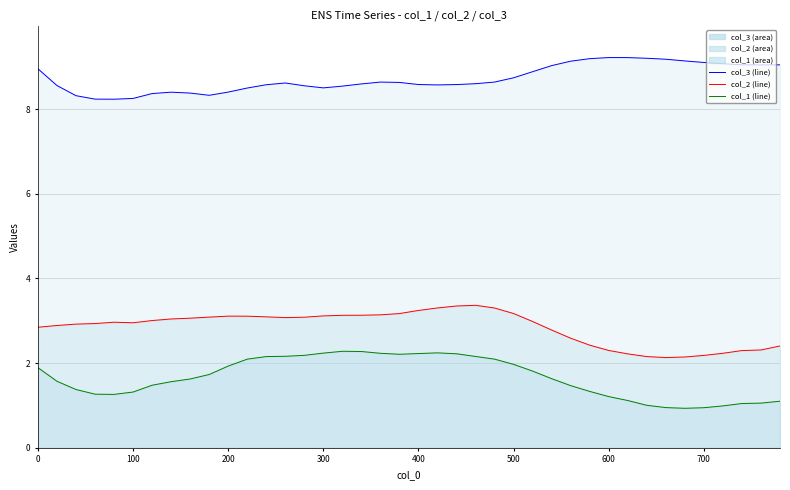

How many data points in col_1 (line) are less than 1?

4